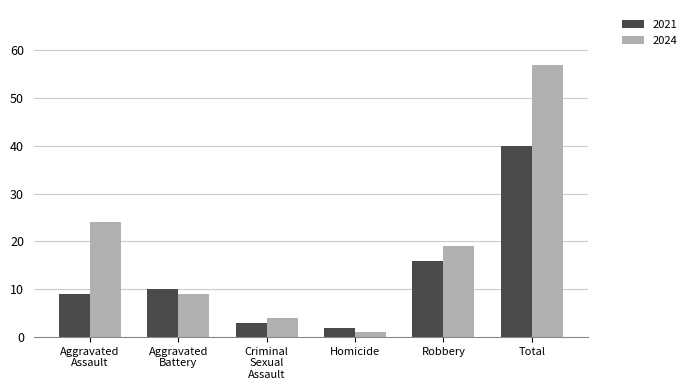

Rank the series by their average value, from highest to lowest.

2024, 2021